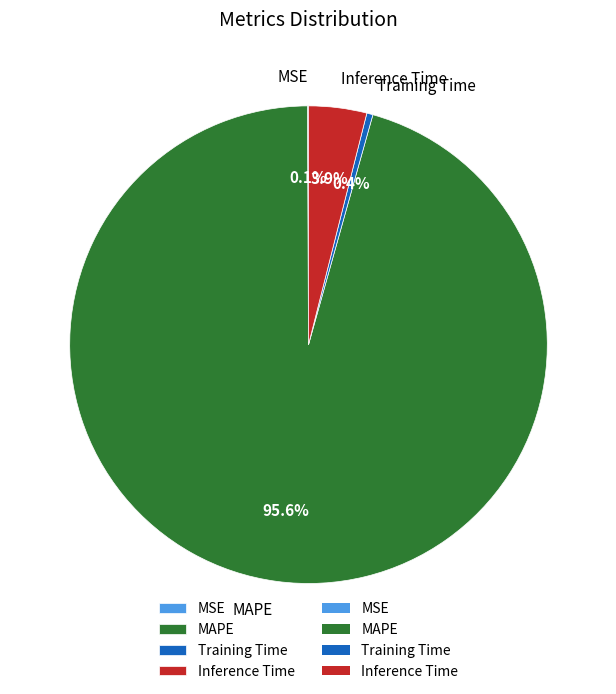

Combined, what portion of the pie is MAPE and Inference Time?

99.5%